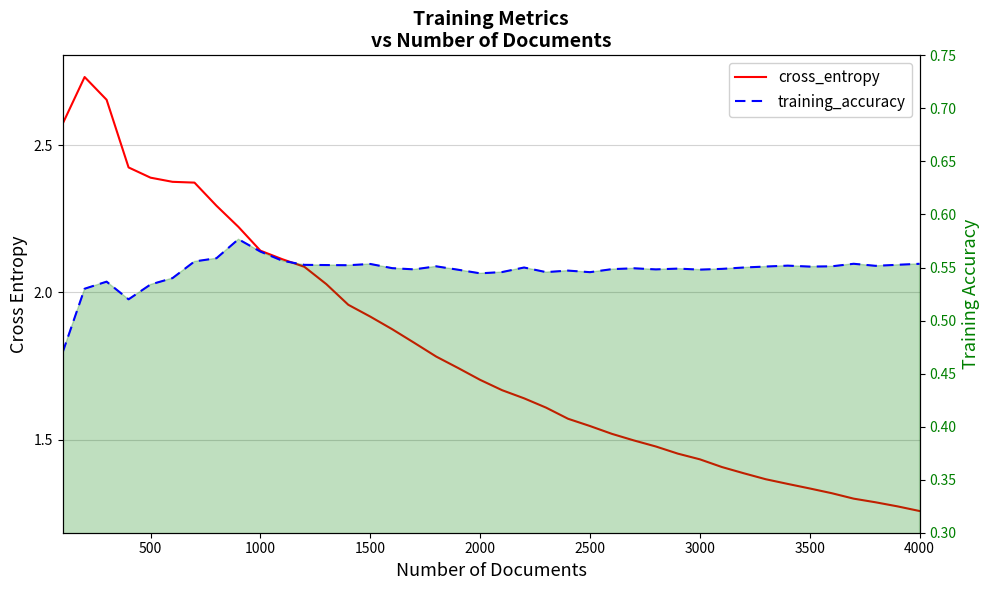

What is the average value of the training_accuracy series?

0.5